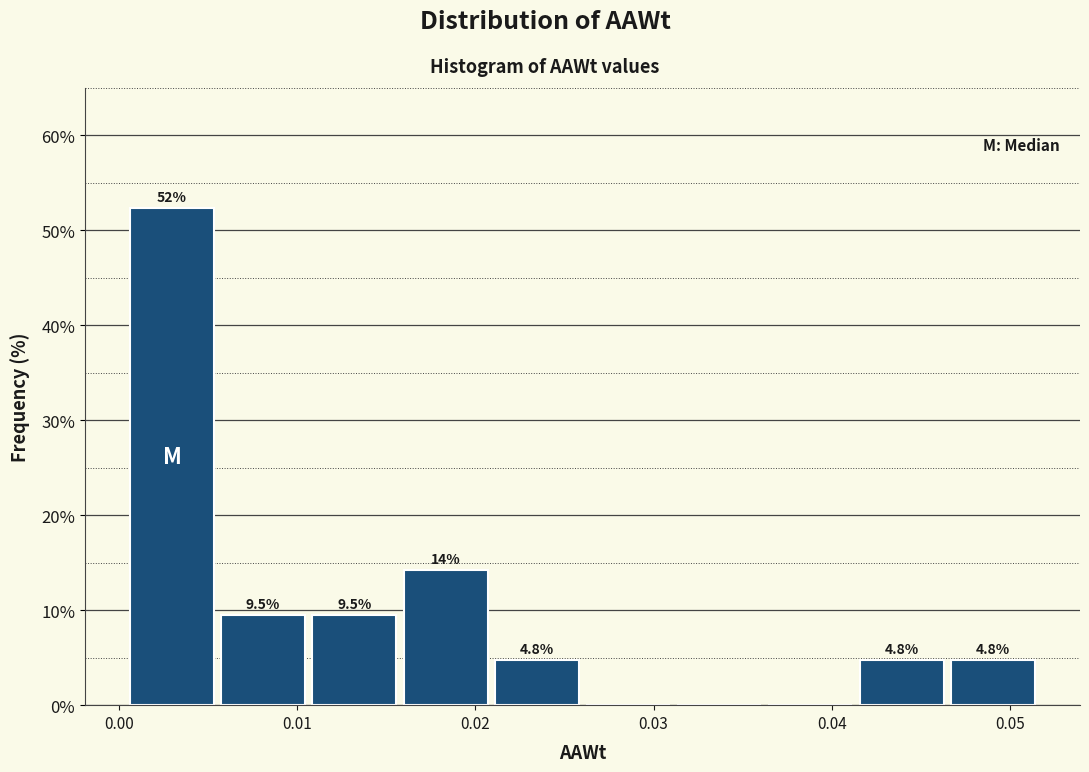

Over which range of the x-axis is the bar tallest?

0.000 to 0.006